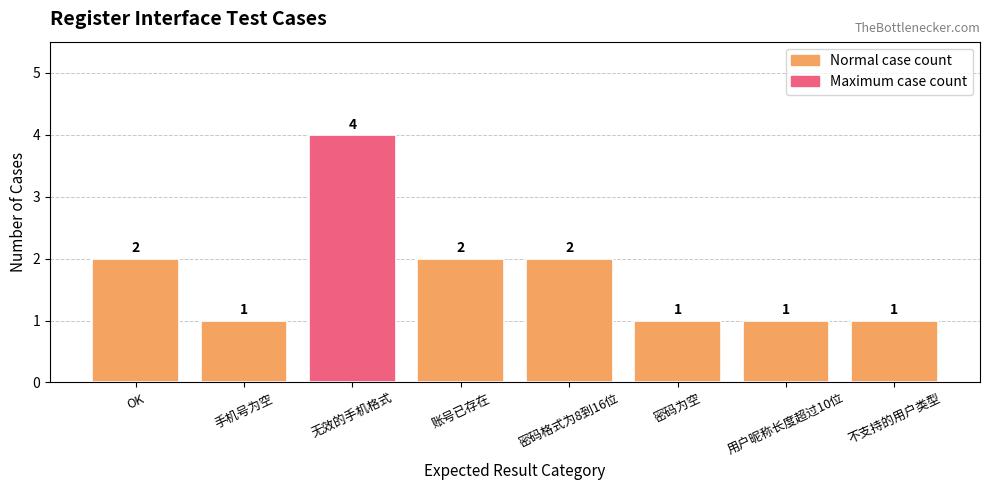

What is the ratio of the value at 密码为空 to the value at 账号已存在?

0.5